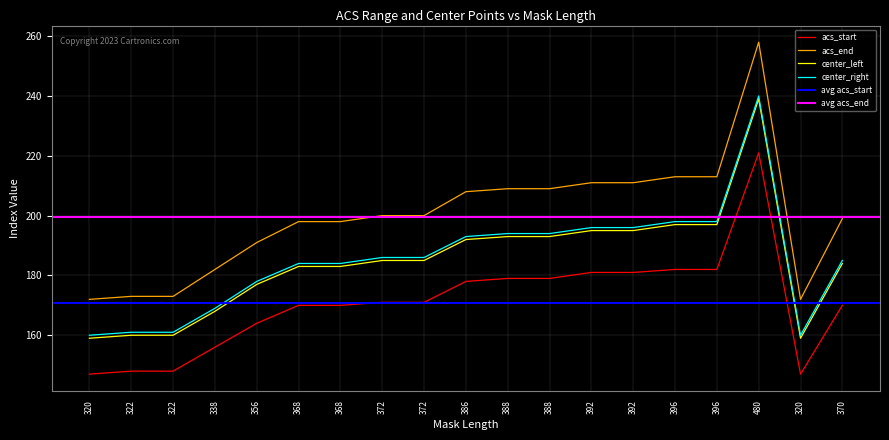

Which series changed the most between 320 and 368?

acs_end